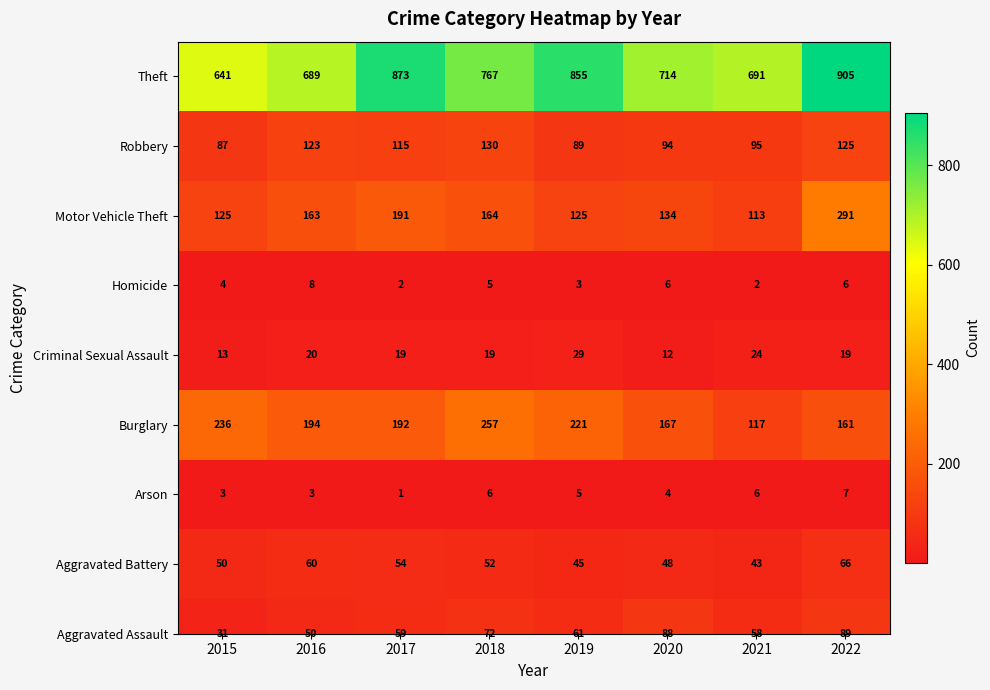

Read the value at 2017, to the nearest 50.

850